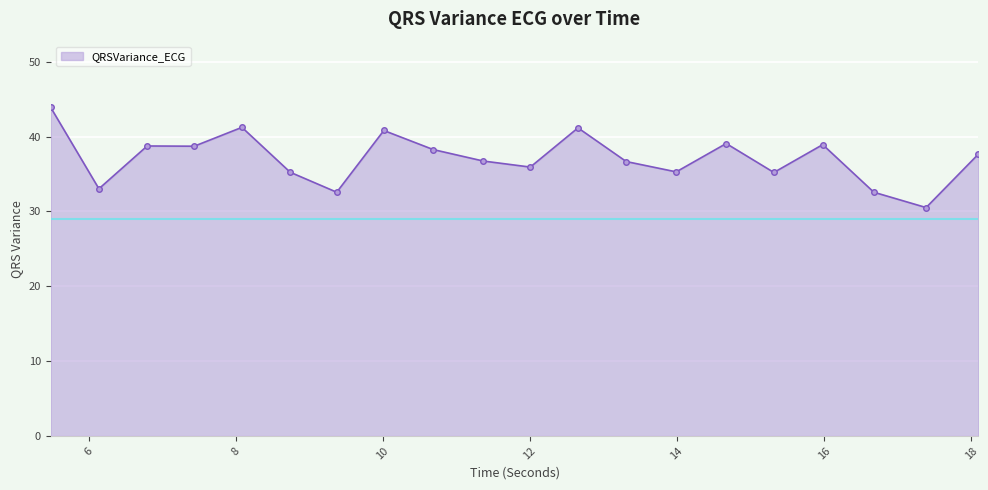

What is the average value?

37.1